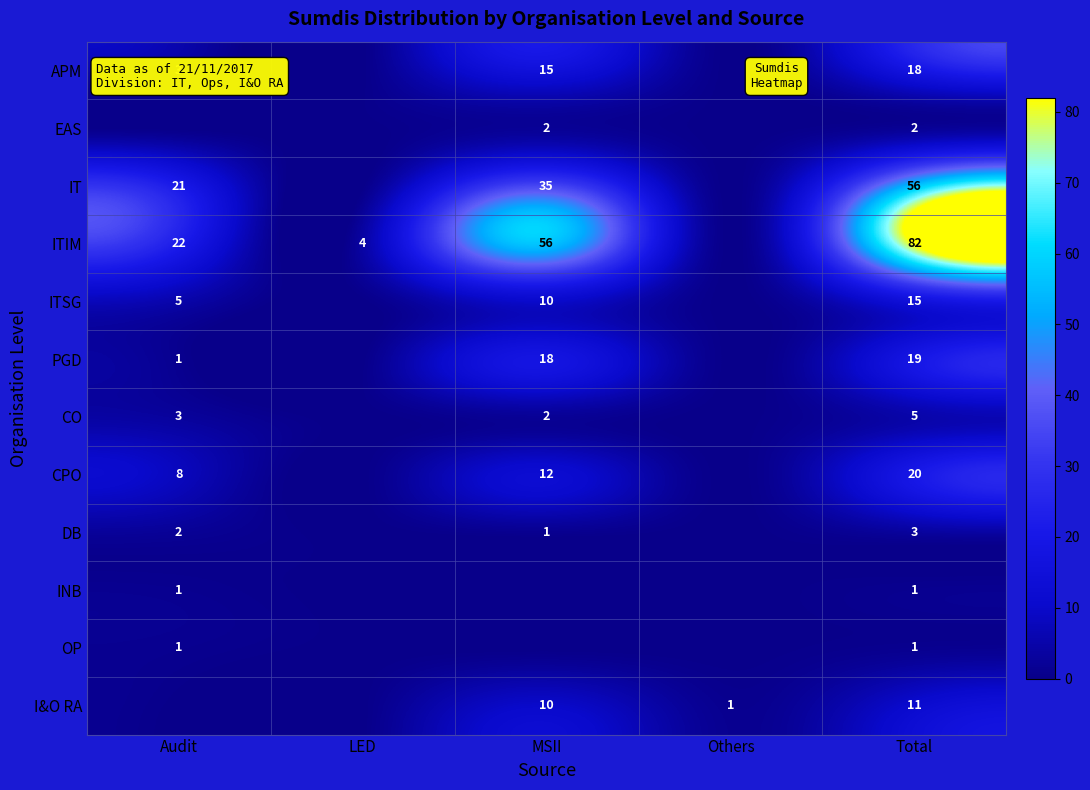

At which category is the sum across all series the highest?

Total